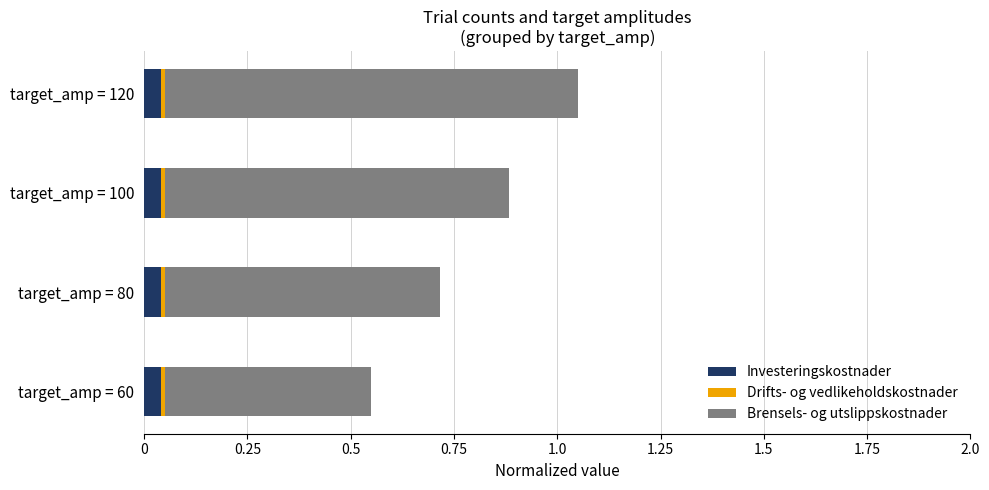

The value of Investeringskostnader at target_amp = 100 is 0.0. True or false?

True